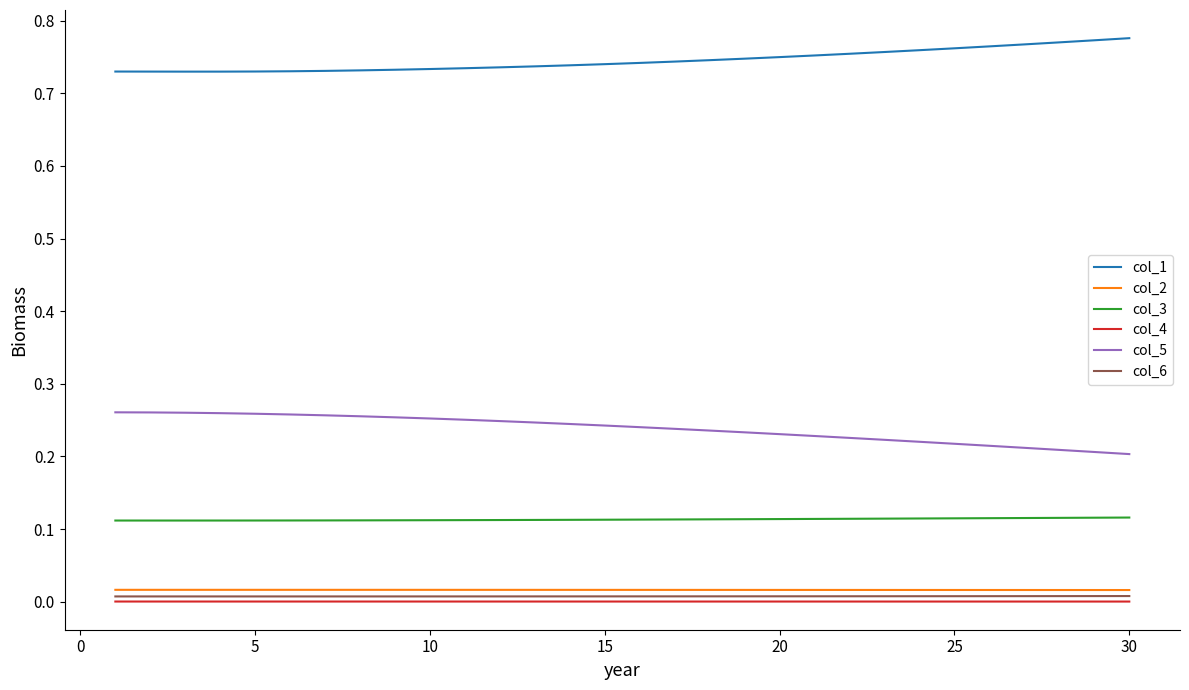

True or false: col_5 and col_2 cross at least once.

False